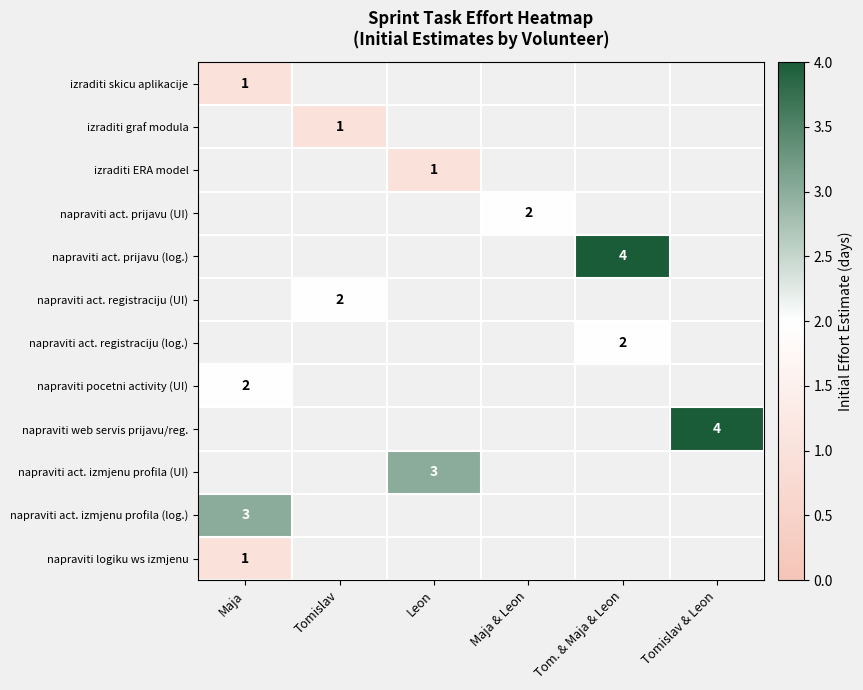

The napraviti act. prijavu (UI) series shows 3 at Maja & Leon. True or false?

False